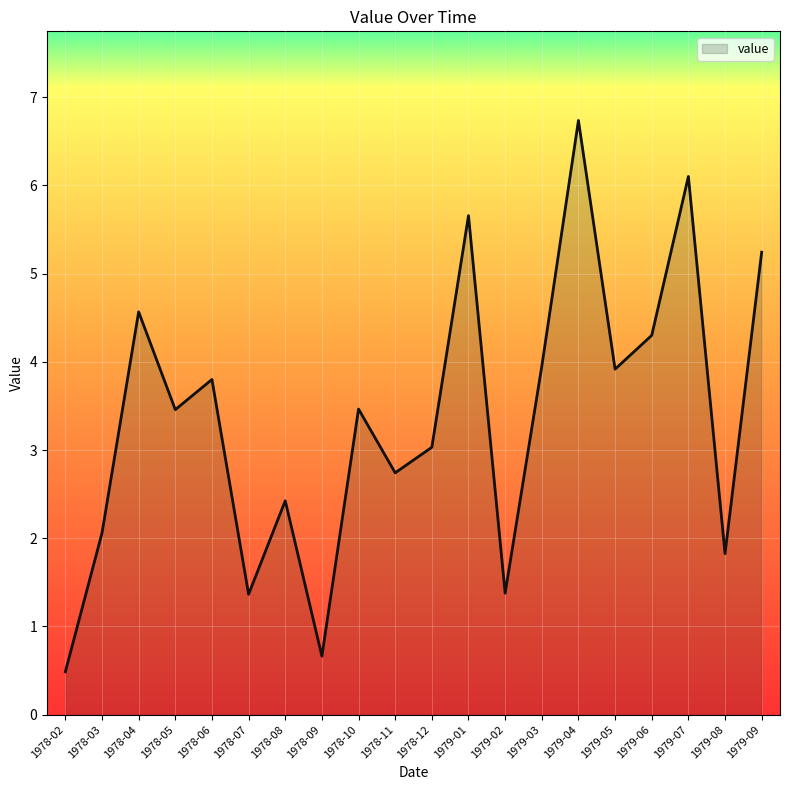

Reading left to right, extract all data points from this chart.

1978-02=0.5	1978-03=2.1	1978-04=4.6	1978-05=3.5	1978-06=3.8	1978-07=1.4	1978-08=2.4	1978-09=0.7	1978-10=3.5	1978-11=2.7	1978-12=3.0	1979-01=5.7	1979-02=1.4	1979-03=3.9	1979-04=6.7	1979-05=3.9	1979-06=4.3	1979-07=6.1	1979-08=1.8	1979-09=5.2